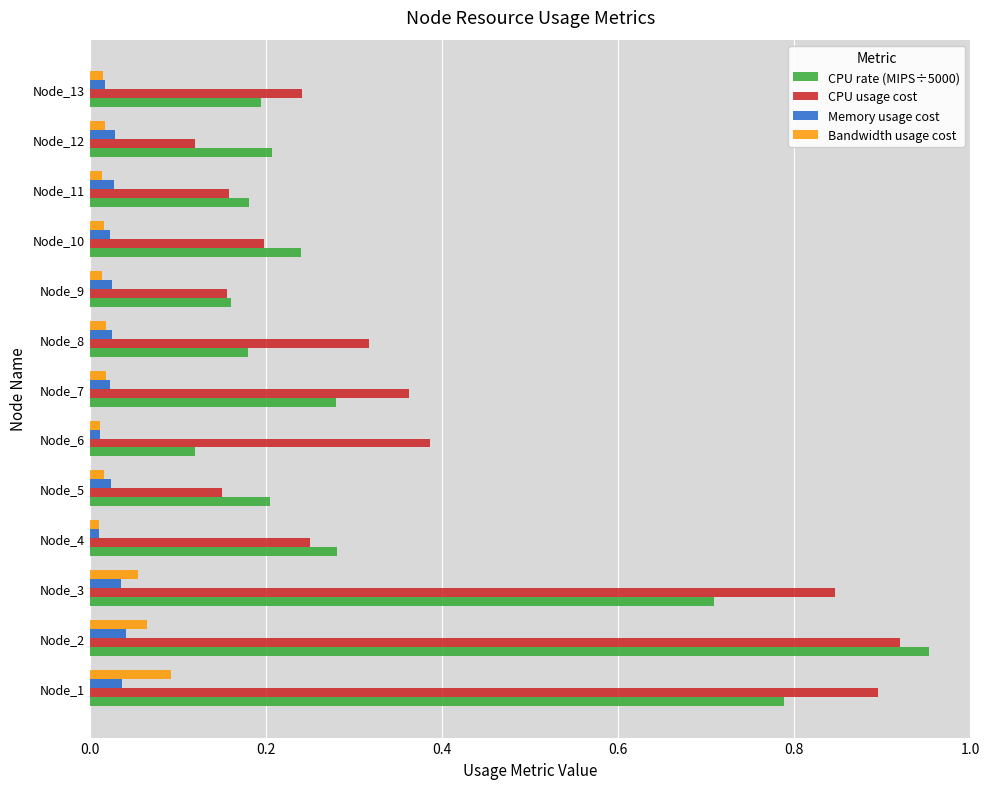

True or false: CPU usage cost has a value of 0.0 at Node_5.

False